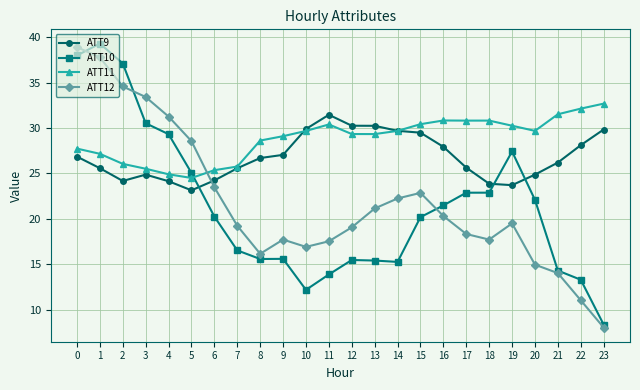

At 18, list the series in order from largest to smallest.

ATT11, ATT9, ATT10, ATT12